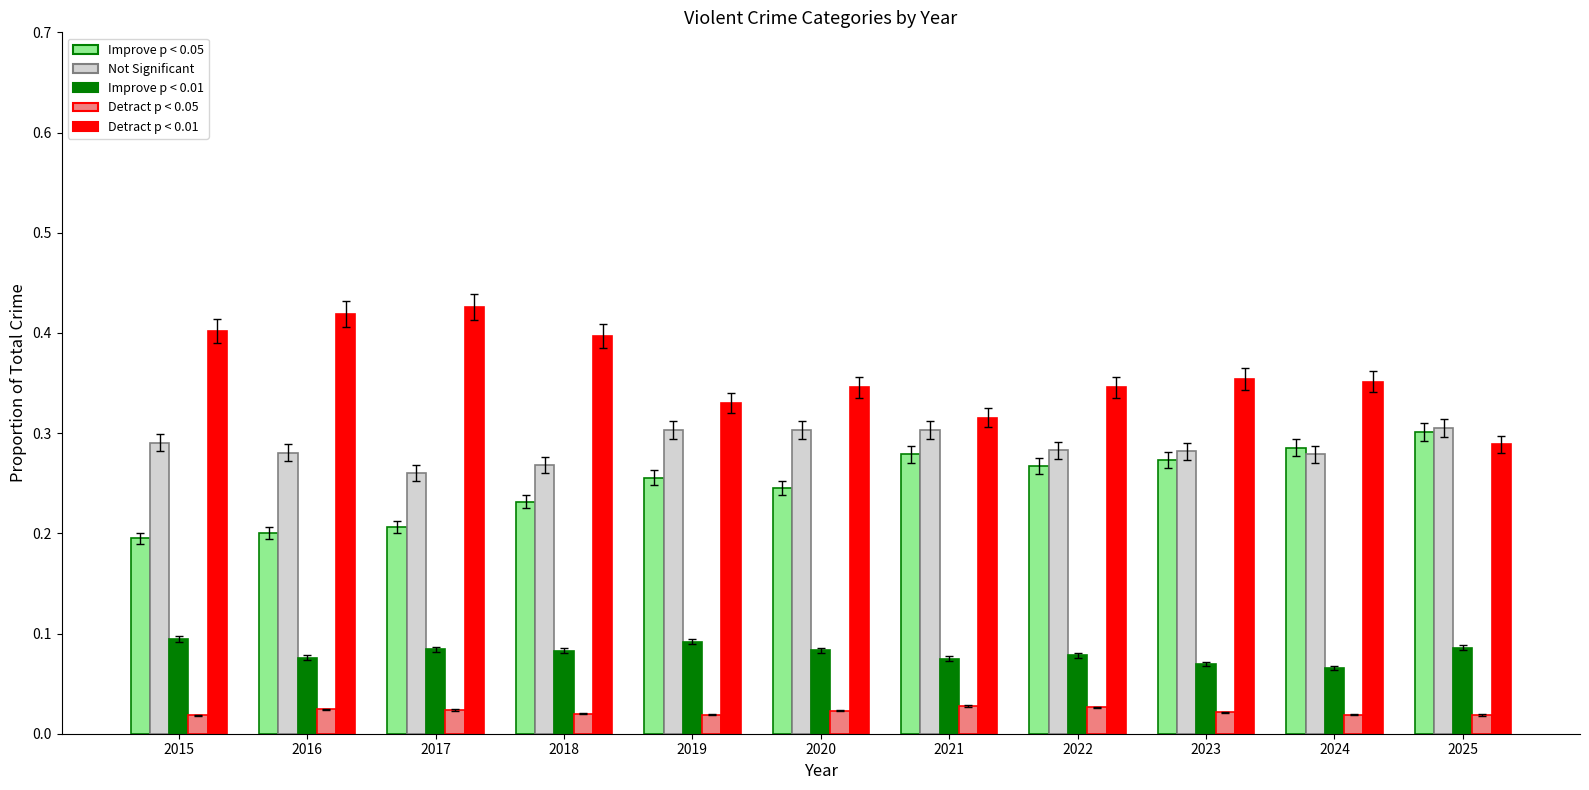

What is the total value across all series at 2018?

1.0